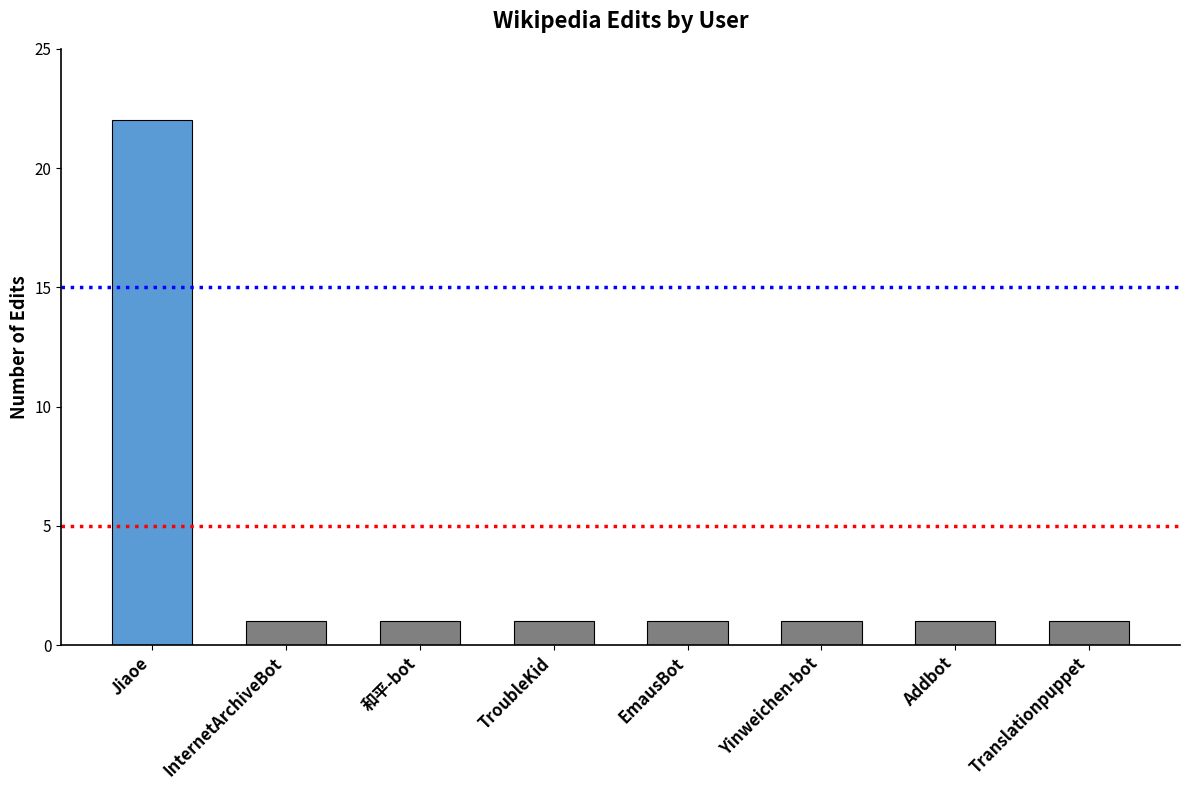

What is the difference between the maximum and minimum values?

21